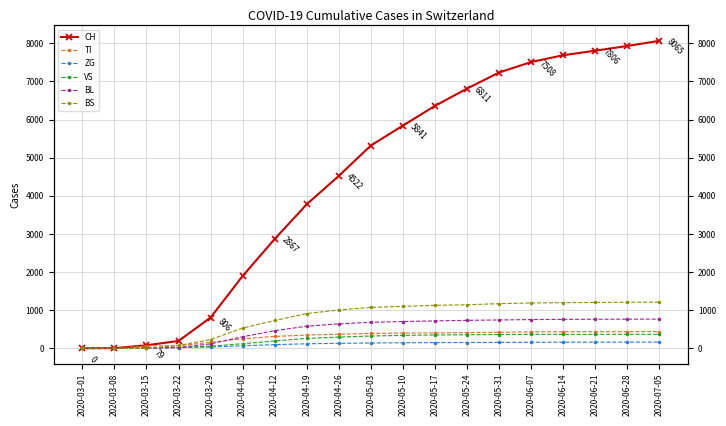

Read the ZG value at 2020-07-05, to the nearest 5.

160